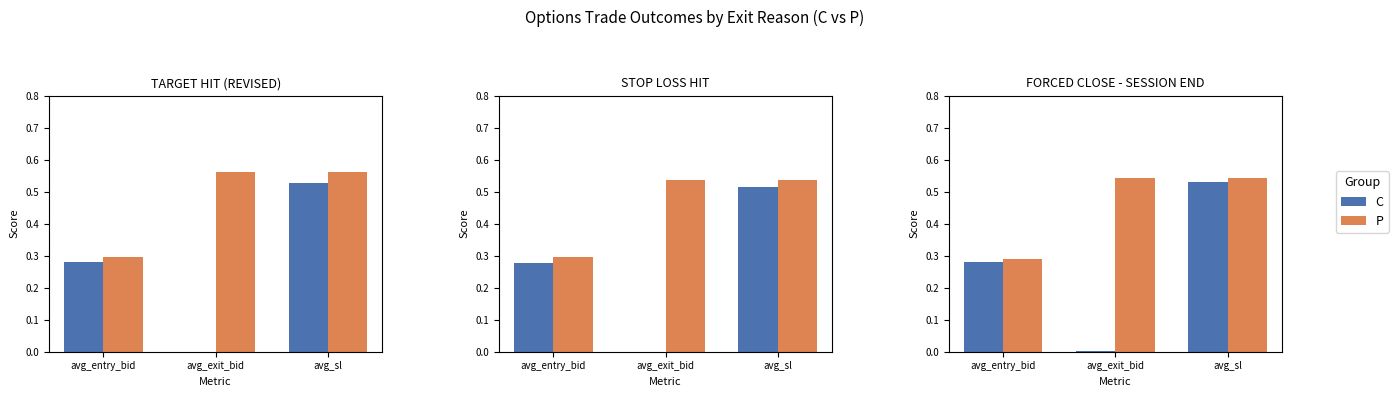

What position from the right is avg_entry_bid?

3